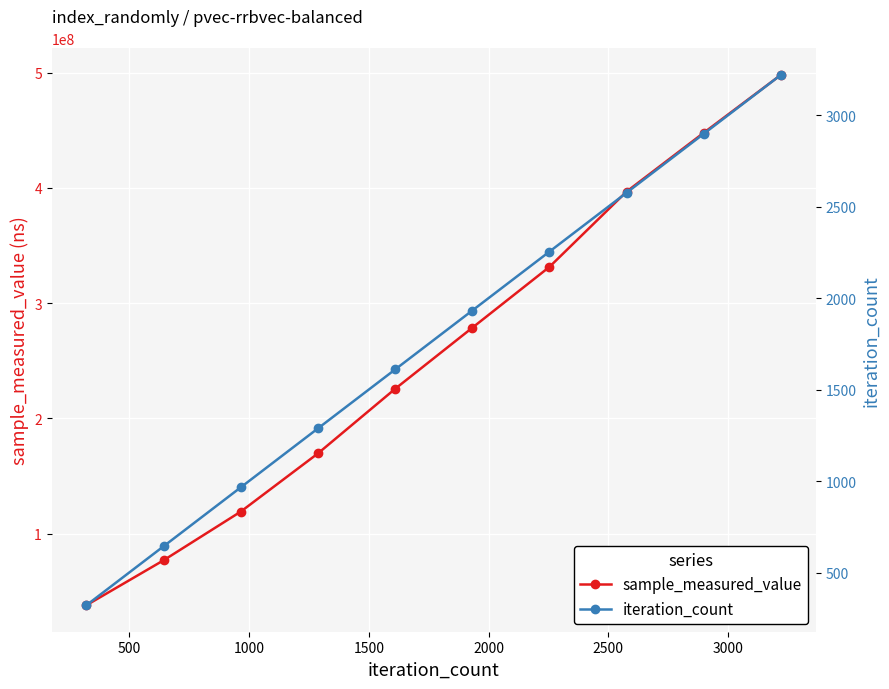

What is the difference between the maximum and minimum values in the sample_measured_value series?

460094837